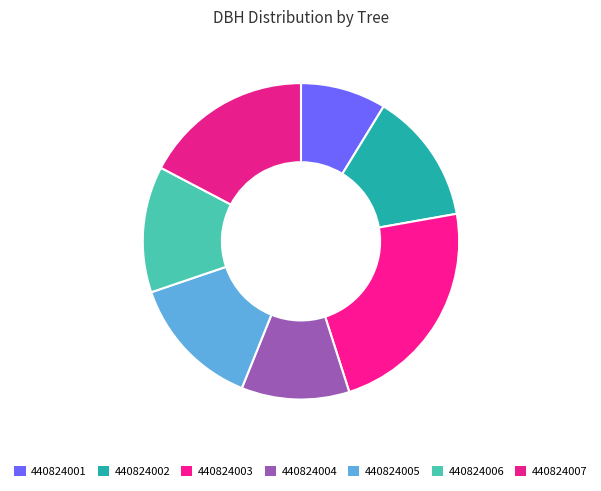

How many slices are in this pie chart?

7